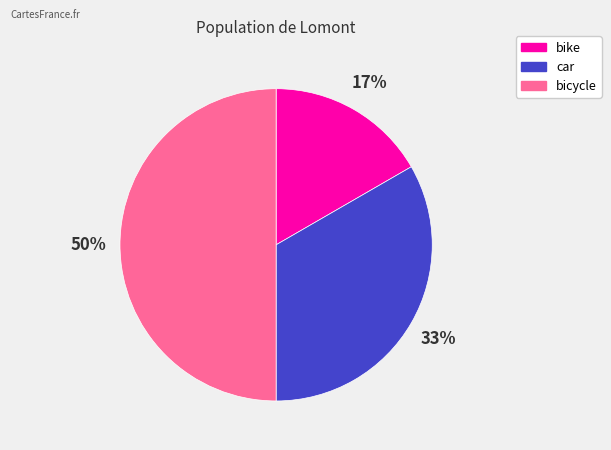

What is the largest slice in the pie chart?

bicycle